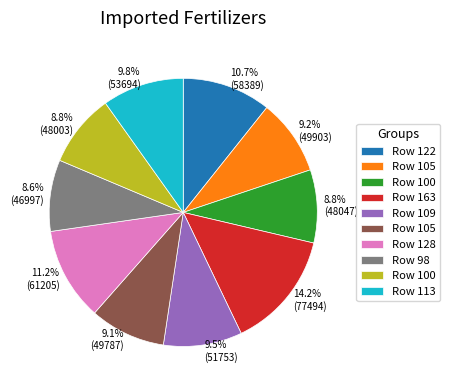

Does any single category account for the majority?

No